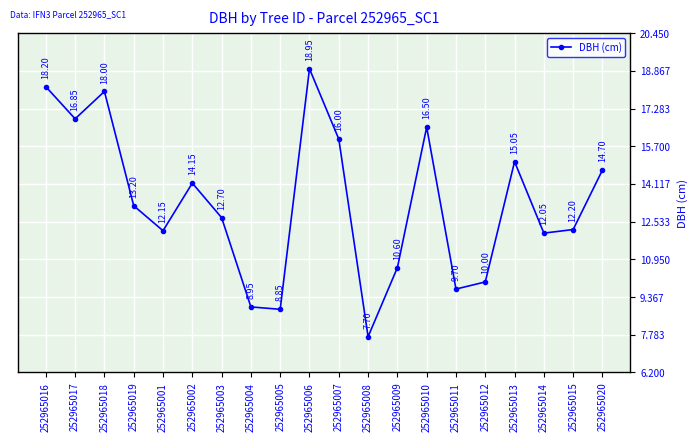

List the labels in order of value, largest first.

252965006, 252965016, 252965018, 252965017, 252965010, 252965007, 252965013, 252965020, 252965002, 252965019, 252965003, 252965015, 252965001, 252965014, 252965009, 252965012, 252965011, 252965004, 252965005, 252965008